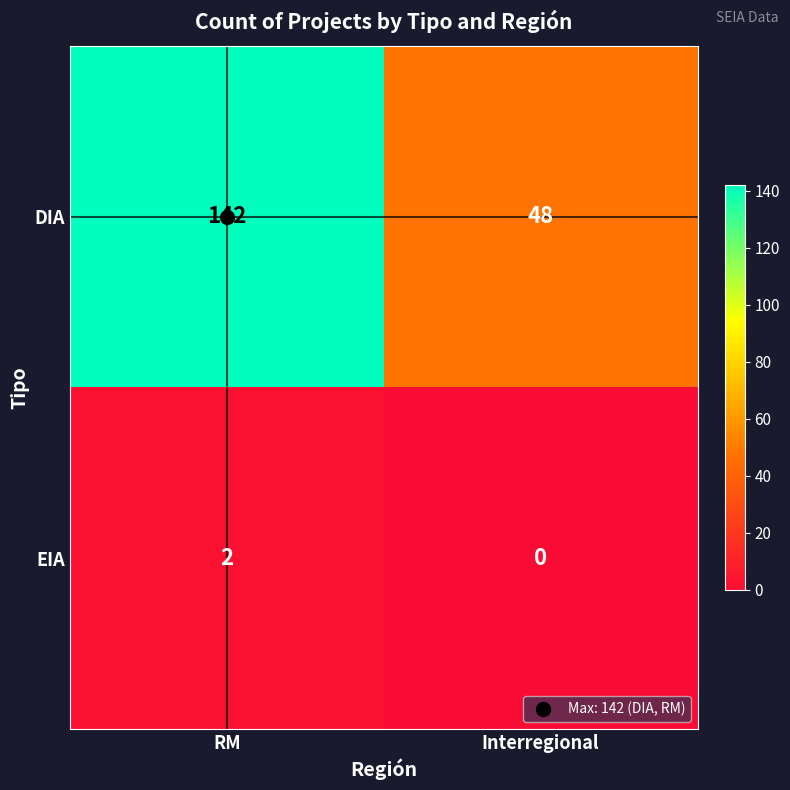

Is it true that DIA equals 142 at RM?

True